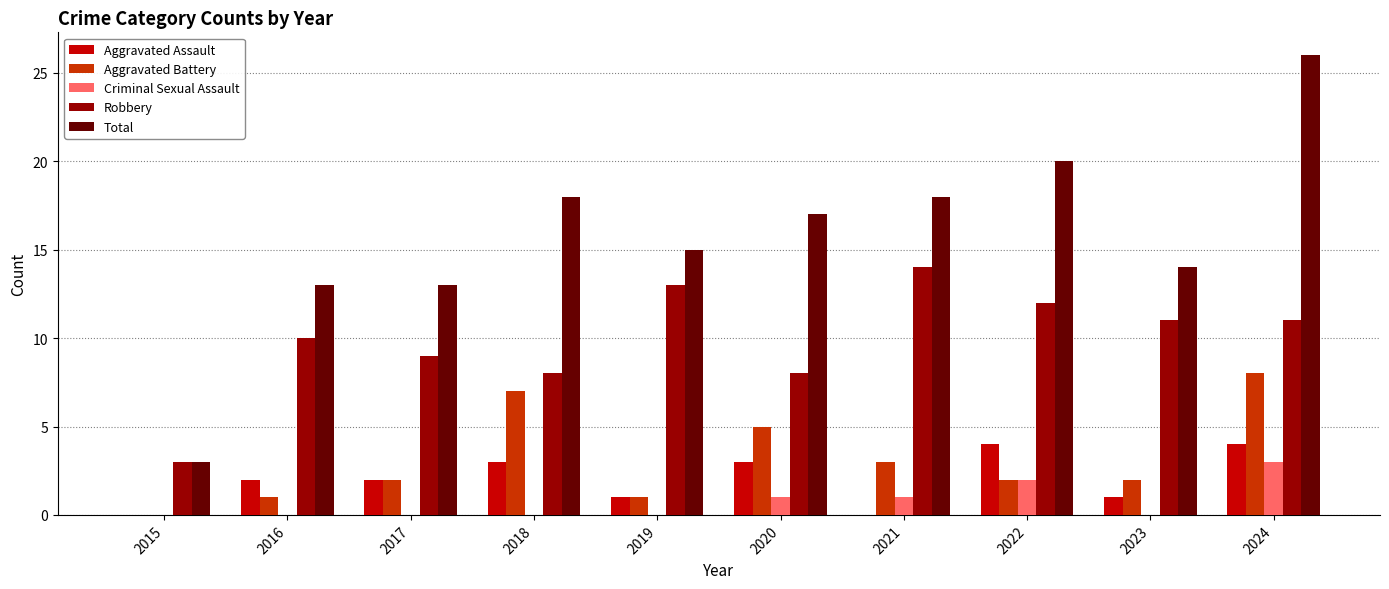

What is the sum of all Aggravated Battery values?

31